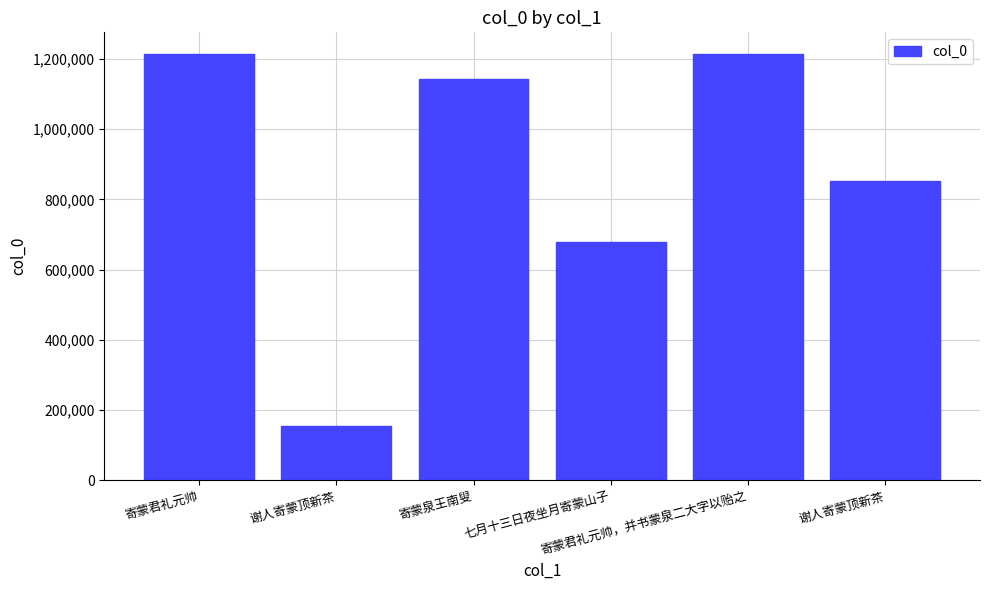

How many bars are there in total?

6